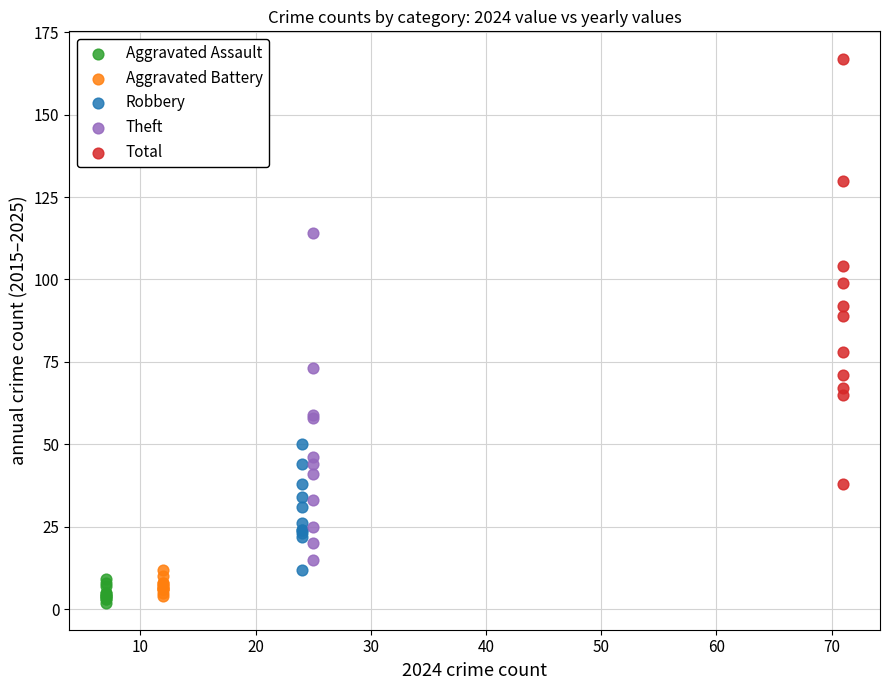

Which series contains the lowest Y value?

Aggravated Assault